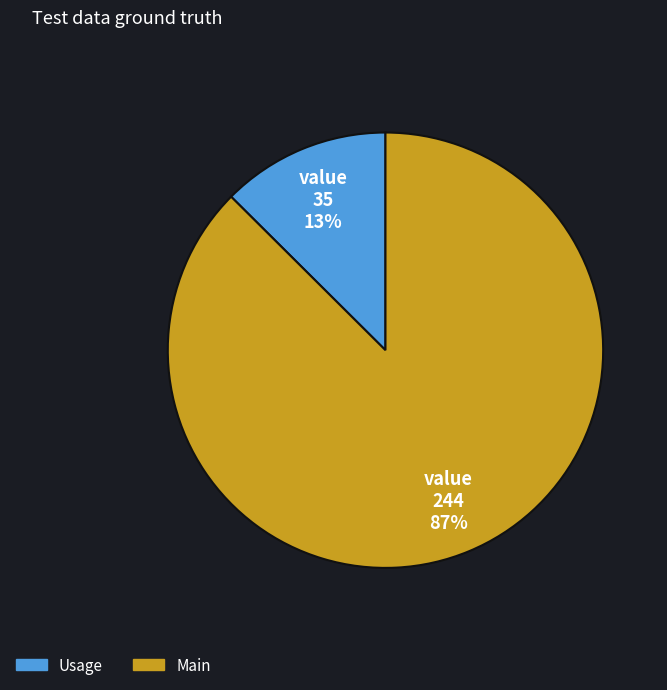

Does Usage account for over 50% of the chart?

No